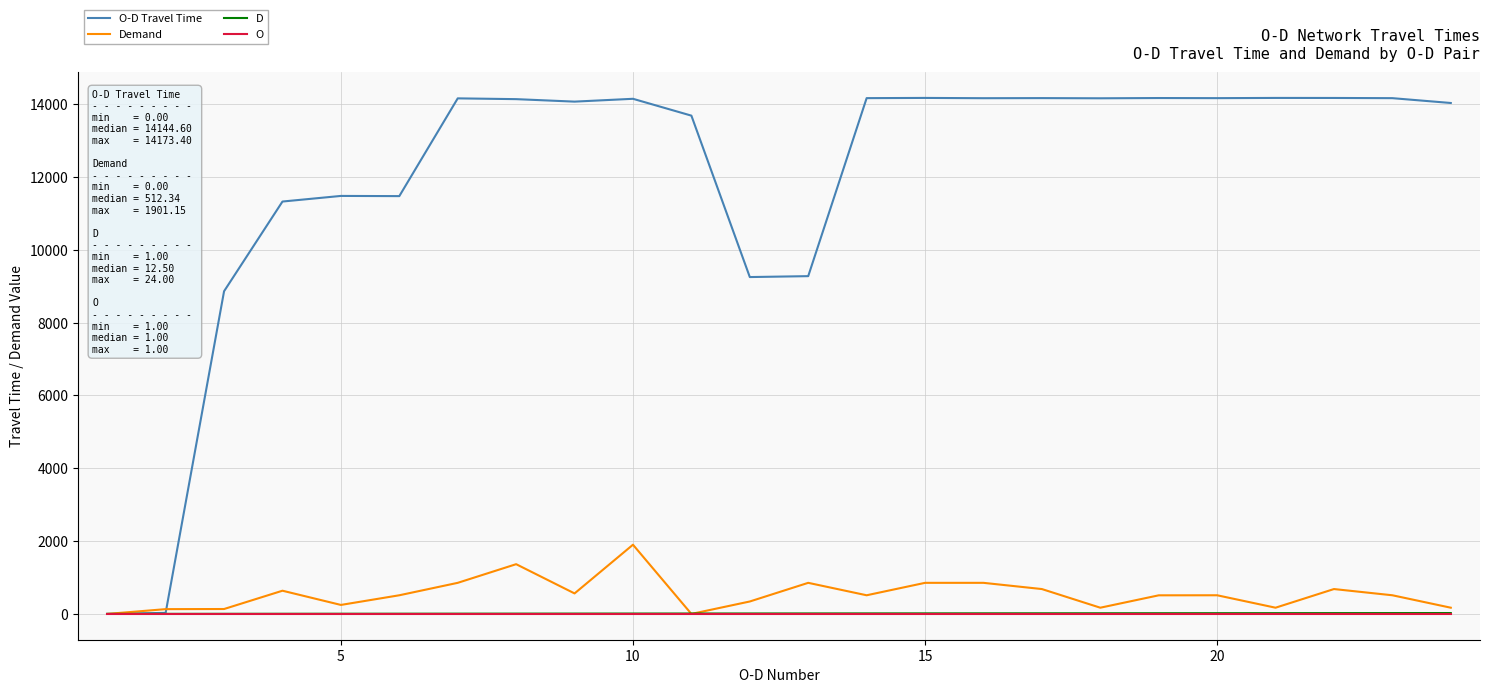

Which series has the largest total across all categories?

O-D Travel Time